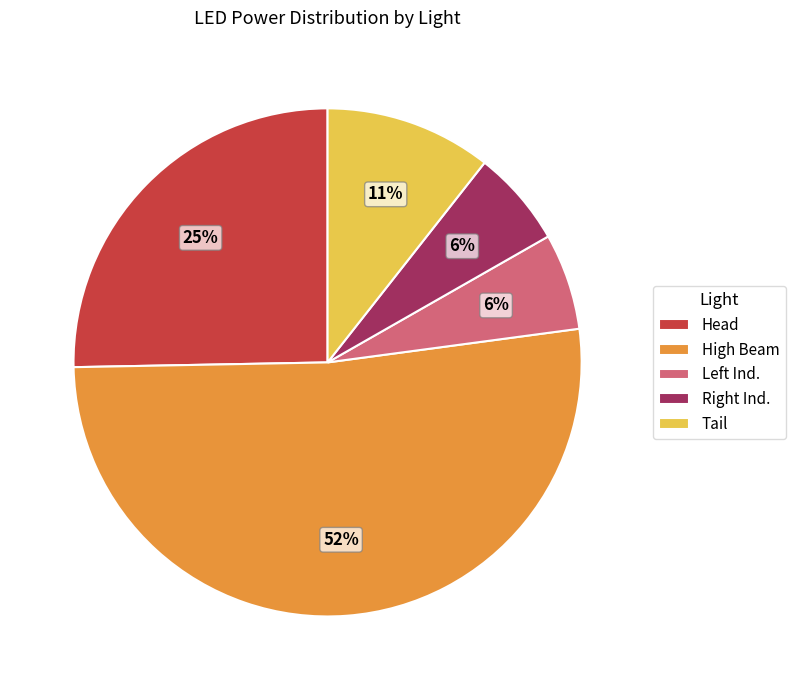

Count the number of slices in the pie.

5